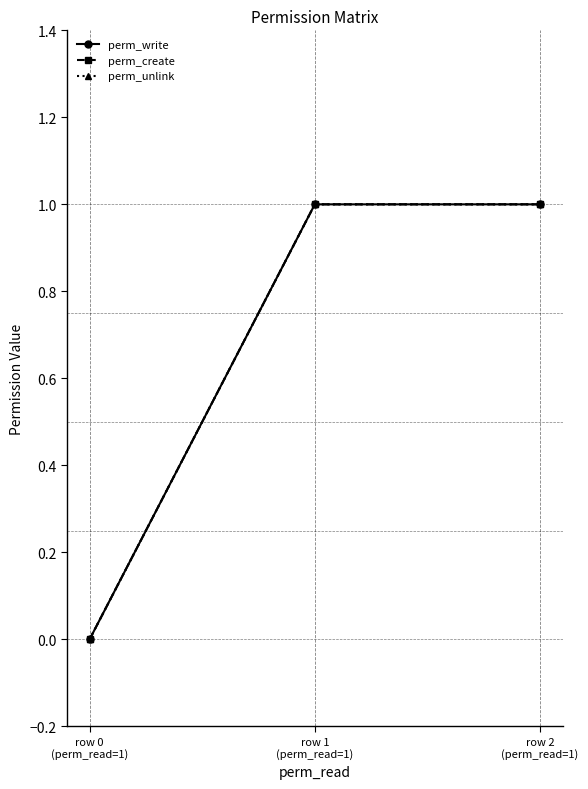

Which series has the largest total across all categories?

perm_write